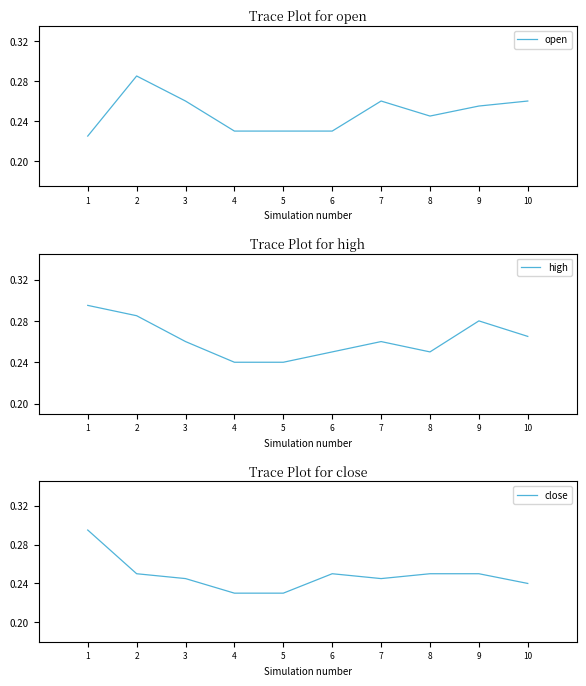

Does the chart display data point markers on the line(s)?

No